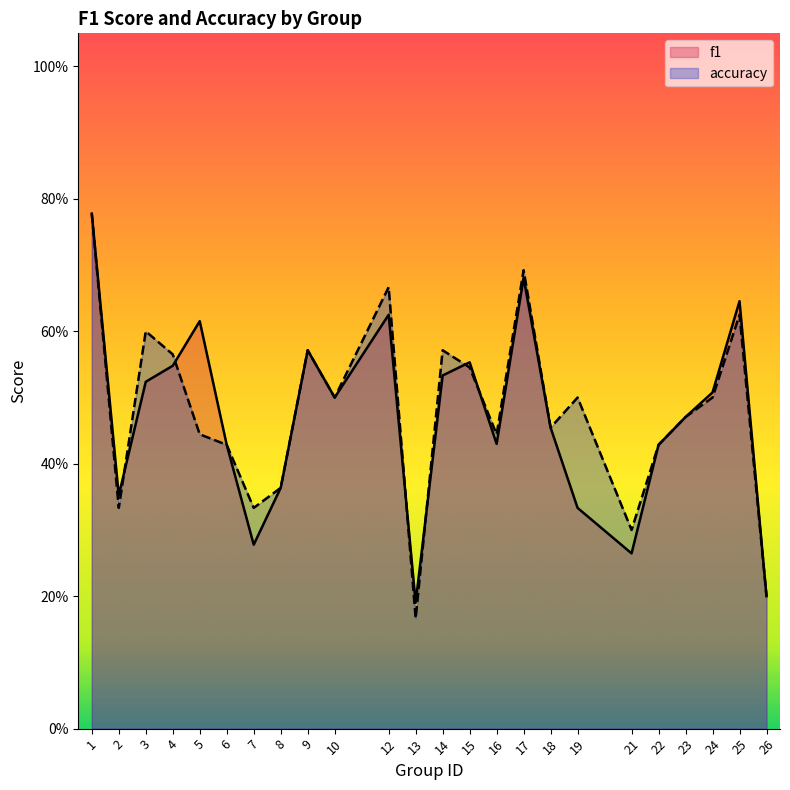

Between 25 and 9, which is larger?

25